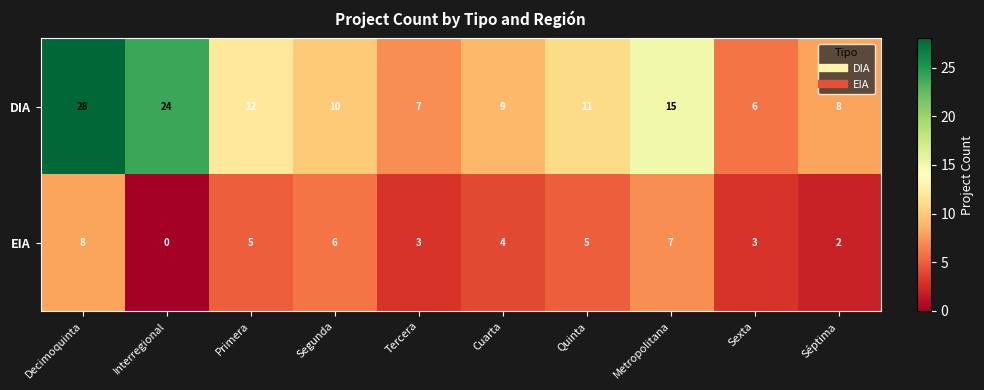

What is the spread (max minus min) of values at Segunda?

4